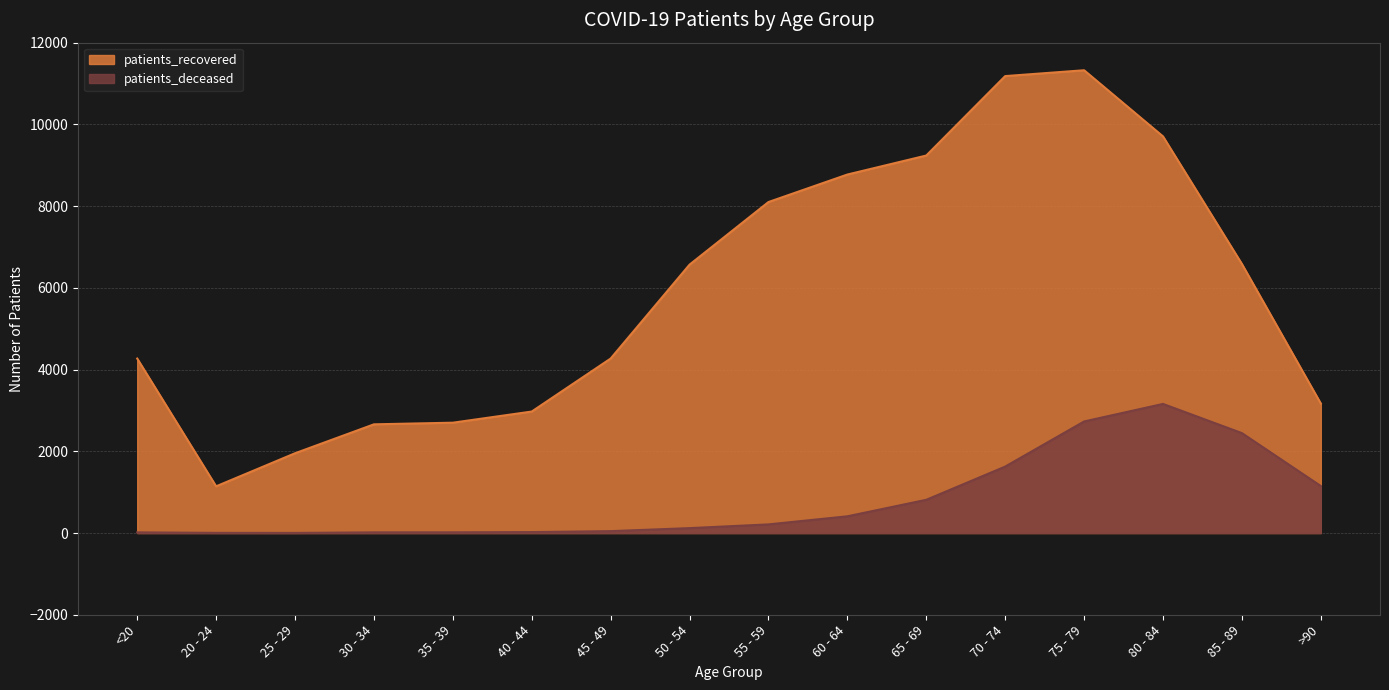

True or false: patients_recovered has a value of 2700 at 35 - 39.

True